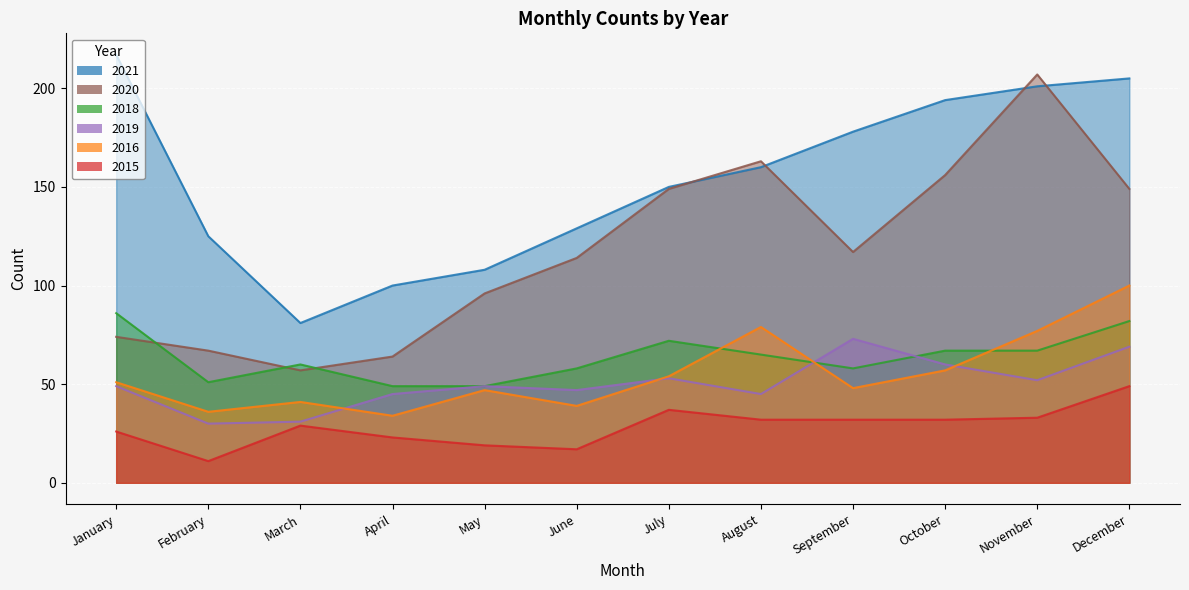

True or false: 2021 has more than 1 interior local peaks.

False